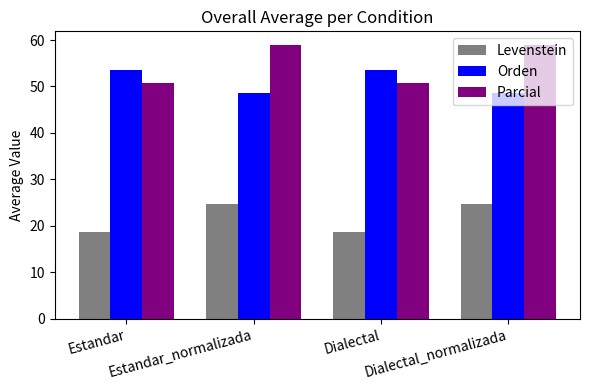

What is the minimum value shown in the chart?

18.6